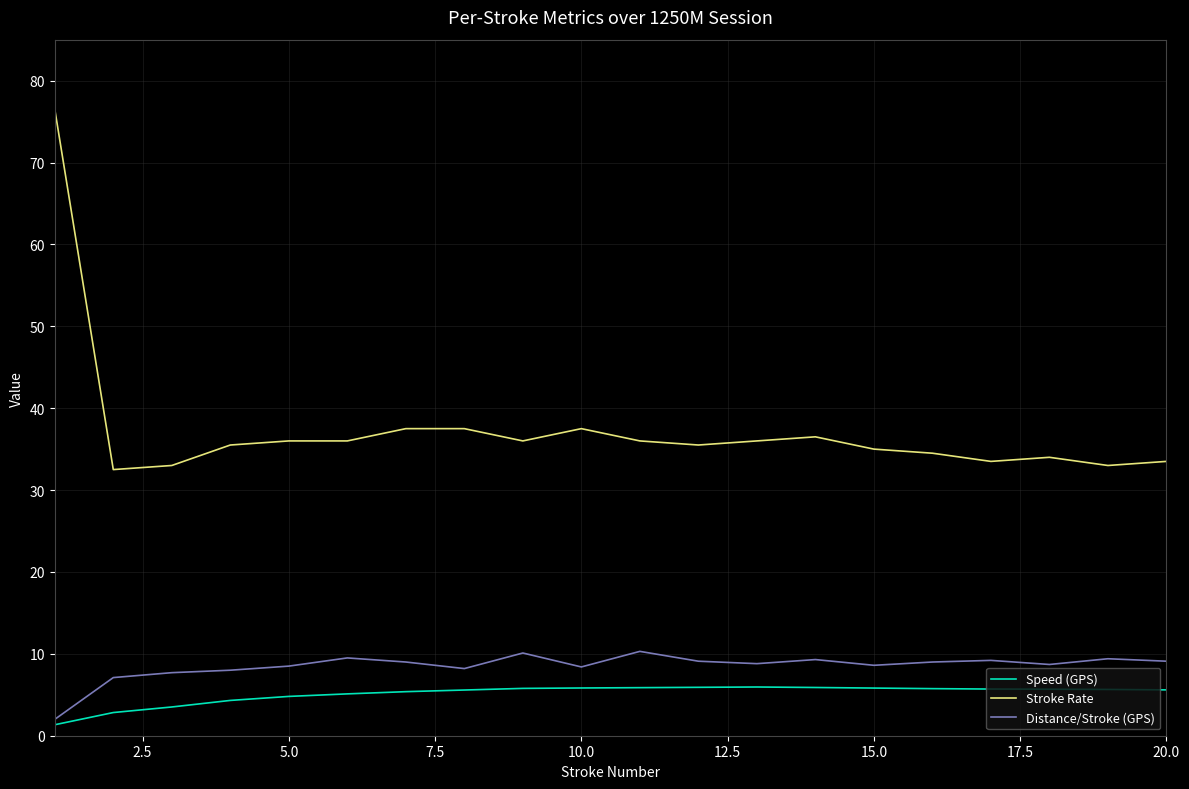

Which series has the largest range (max minus min)?

Stroke Rate